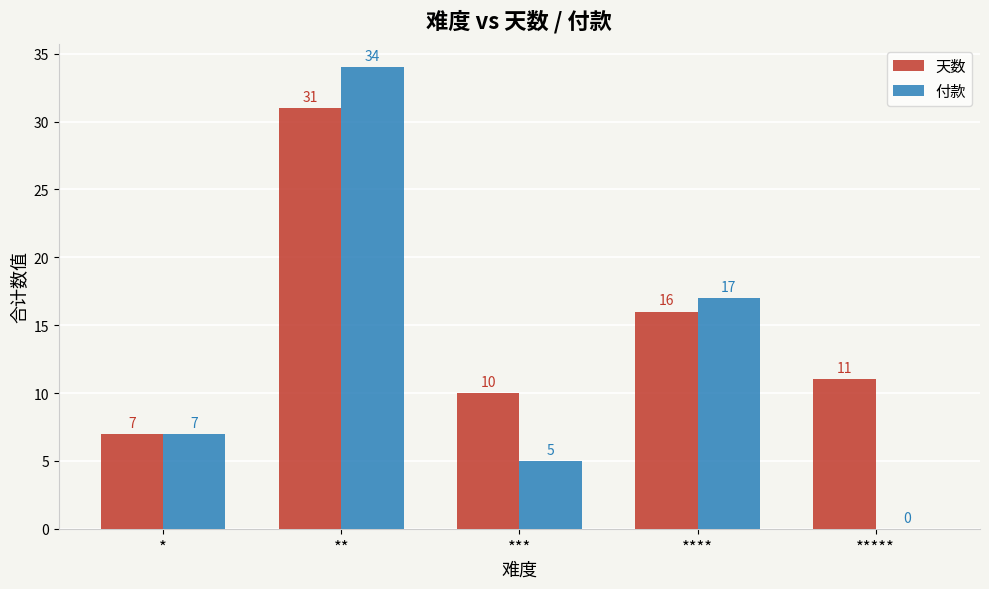

What is the approximate value of 付款 at ****?

17